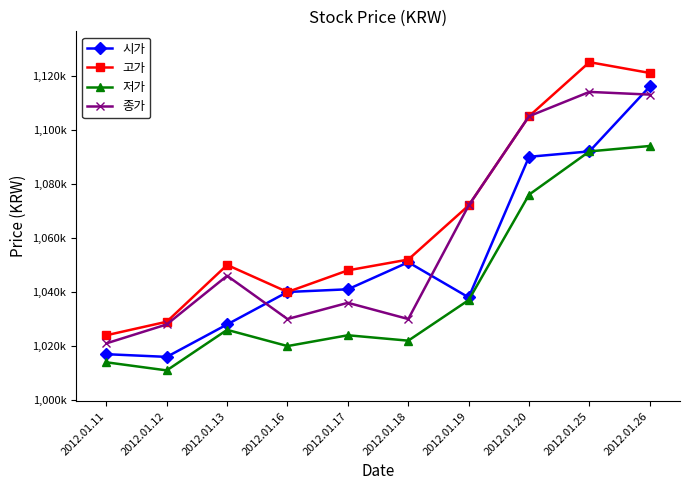

Does the chart have visible grid lines?

No